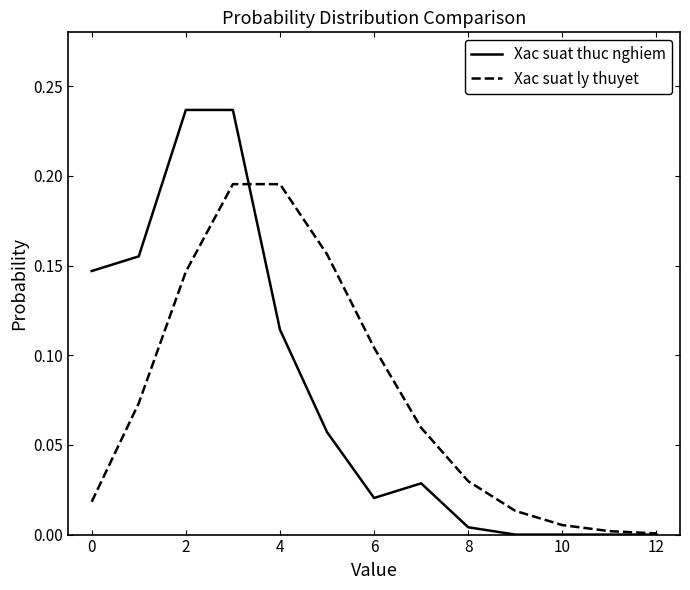

Rank the series by their maximum value, from highest to lowest.

Xac suat thuc nghiem, Xac suat ly thuyet